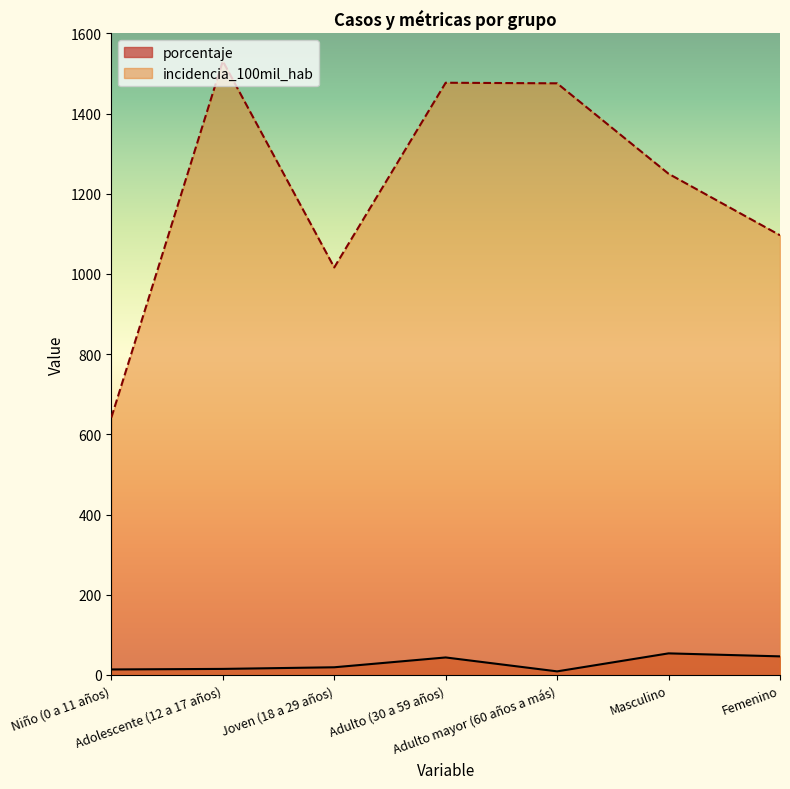

Which has a higher value, Adulto mayor (60 años a más) or Femenino?

Femenino